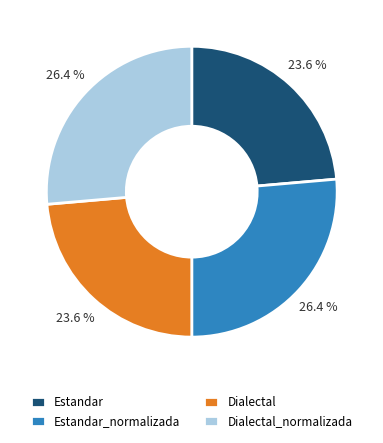

How many segments does this pie chart have?

4